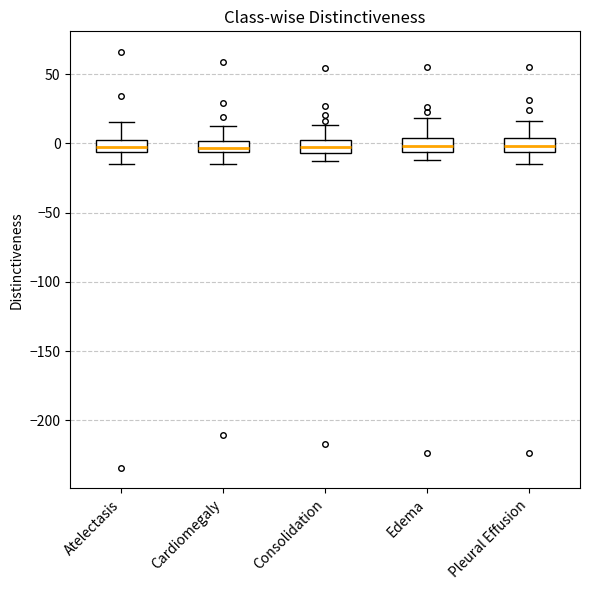

Where does the upper whisker of the box for Pleural Effusion end on the y-axis? The values are not printed on the chart, so give them approximately, as read against the axis.

15